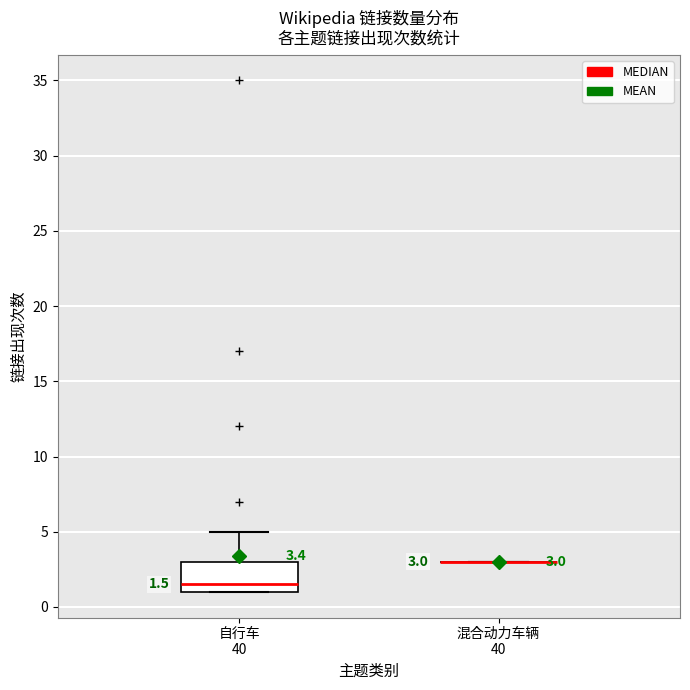

Which box is the tallest, from its lower edge to its upper edge?

自行车 40